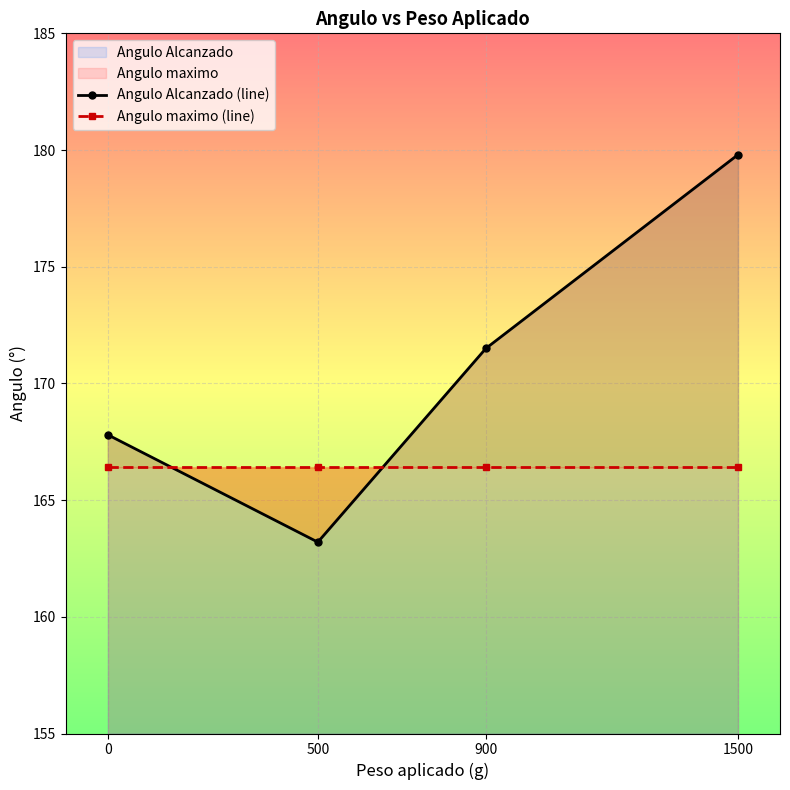

True or false: the data shows 311.4 at 1500.

False